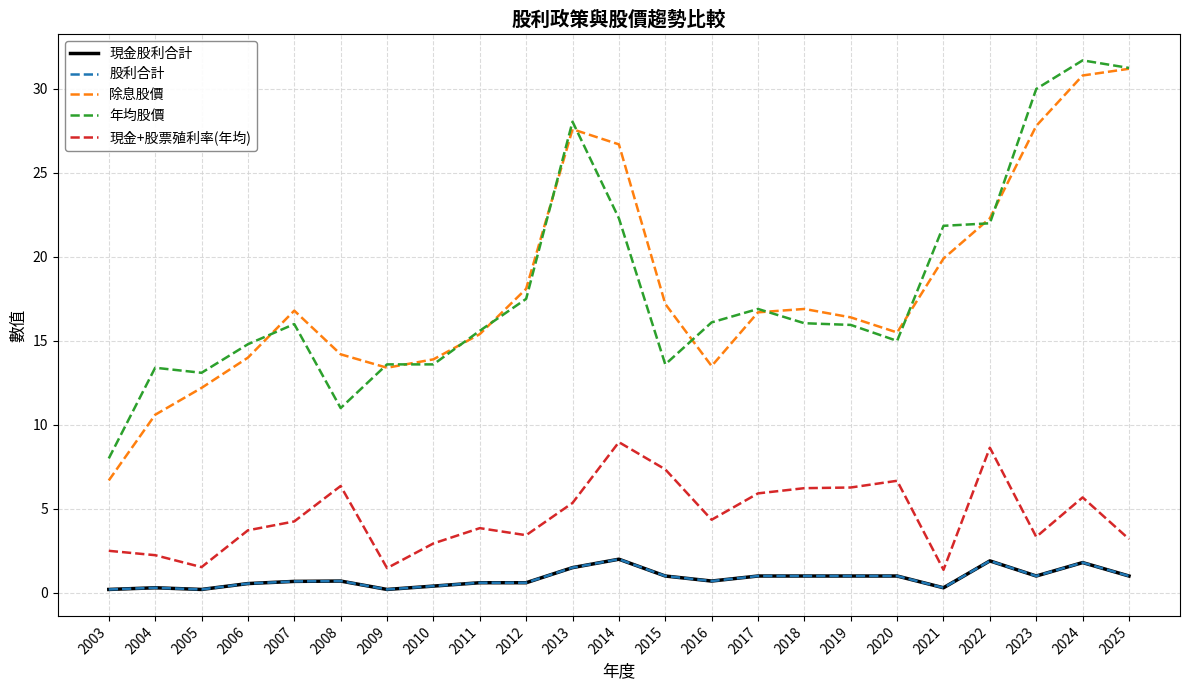

Between 2003 and 2016, which series saw the biggest shift?

年均股價